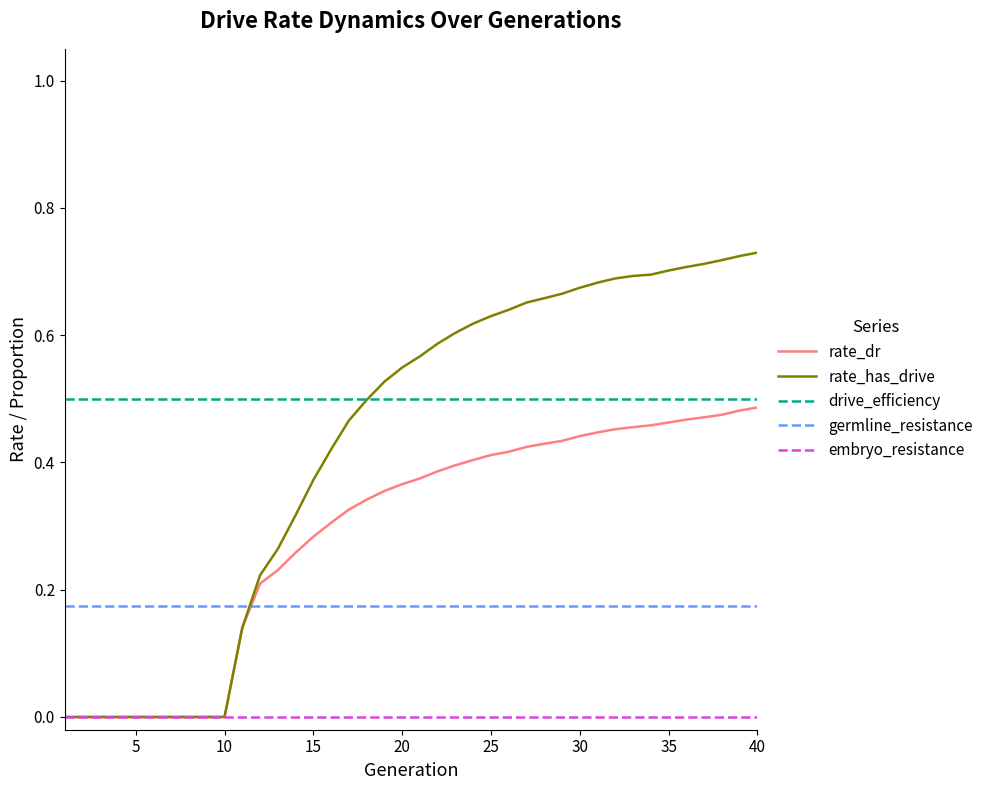

What are all the series names shown in the legend?

rate_dr, rate_has_drive, drive_efficiency, germline_resistance, embryo_resistance